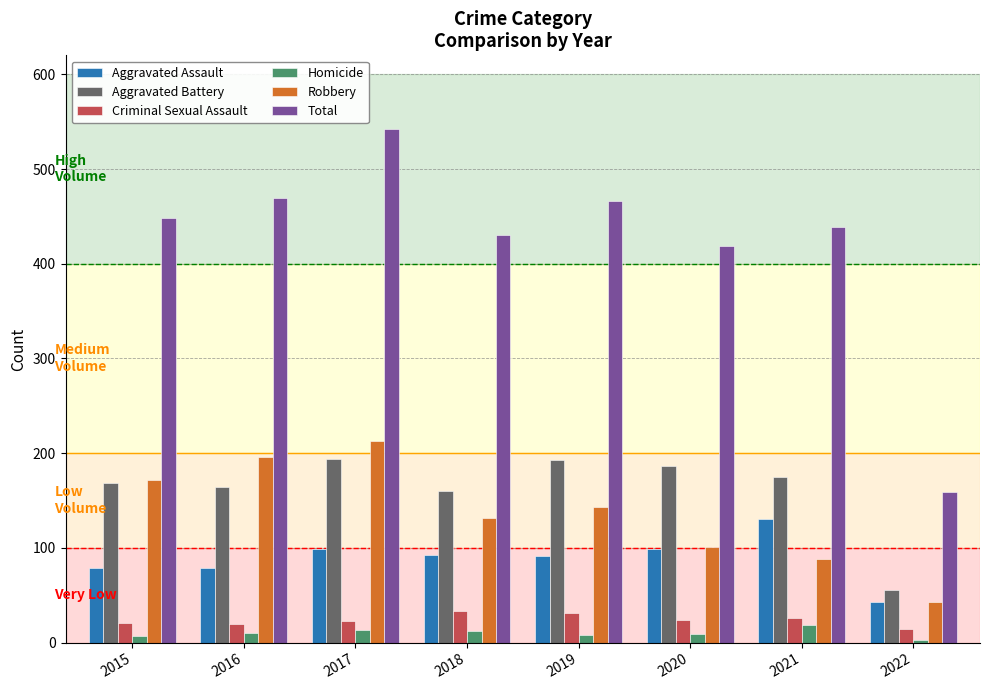

True or false: Aggravated Assault has a value of 11 at 2022.

False